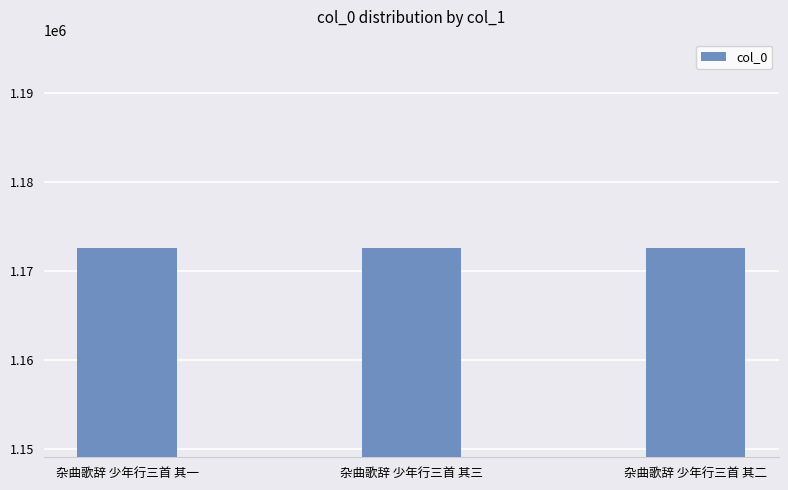

How many categories are shown in the chart?

3